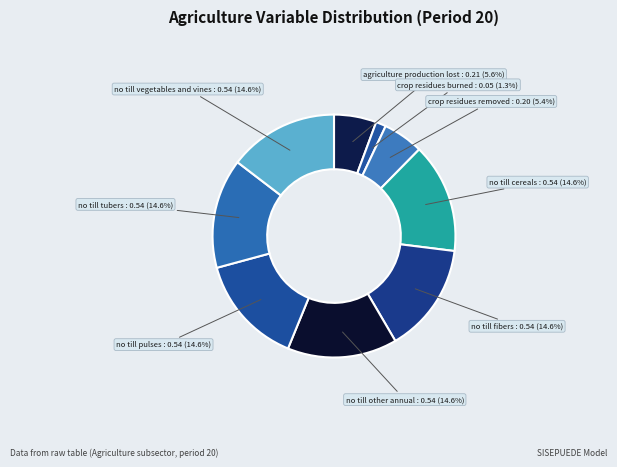

What is the largest slice in the pie chart?

frac_agrc_no_till_cereals